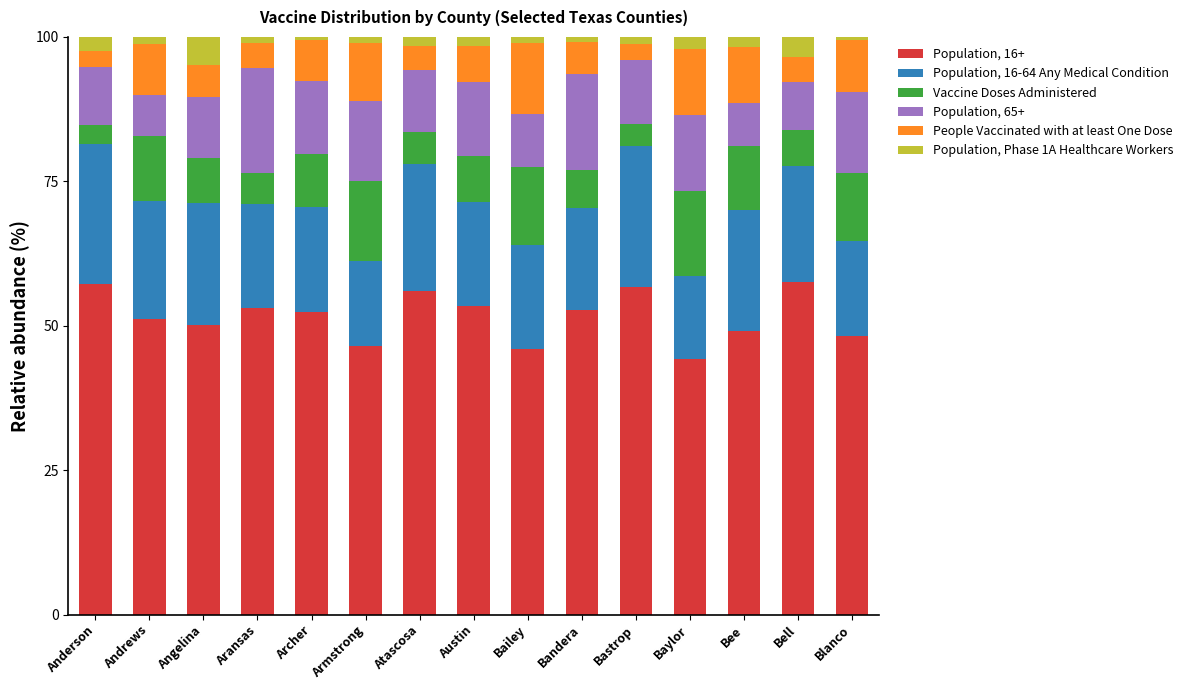

What is the difference between the maximum and minimum values in the Population, 16+ series?

13.4